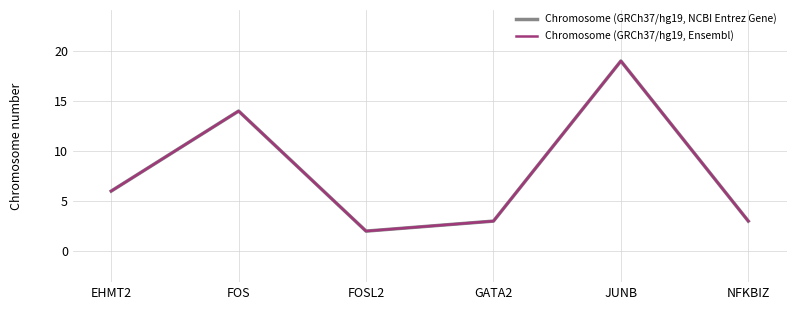

Between JUNB and GATA2, which is larger?

JUNB